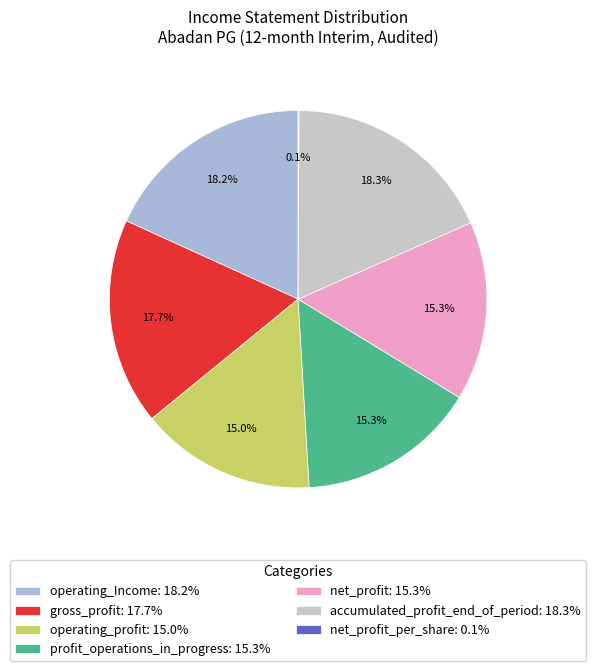

To the nearest percent, what is the difference between the largest and smallest slice percentages?

18%